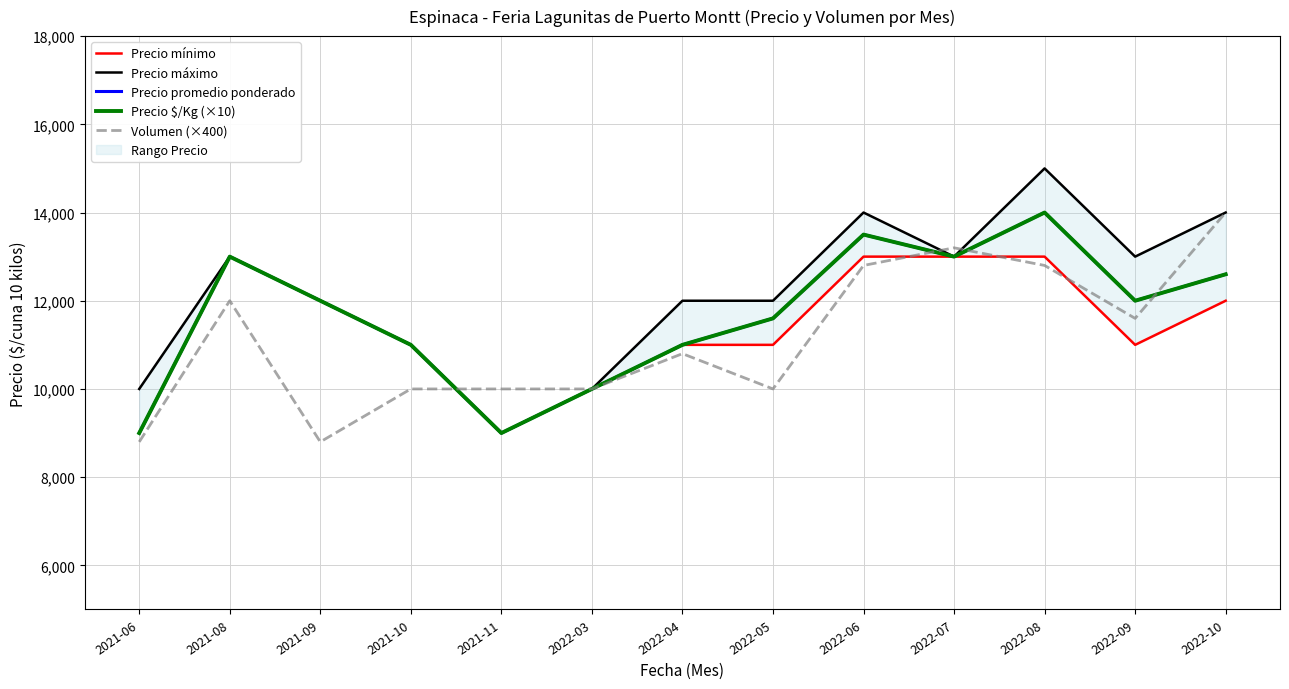

Reading right to left, extract all data points from this chart.

Precio mínimo: 12000	11000	13000	13000	13000	11000	11000	10000	9000	11000	12000	13000	9000
Precio máximo: 14000	13000	15000	13000	14000	12000	12000	10000	9000	11000	12000	13000	10000
Precio promedio ponderado: 12600	12000	14000	13000	13500	11600	11000	10000	9000	11000	12000	13000	9000
Precio $/Kg (×10): 12600	12000	14000	13000	13500	11600	11000	10000	9000	11000	12000	13000	9000
Volumen (×400): 14000	11600	12800	13200	12800	10000	10800	10000	10000	10000	8800	12000	8800